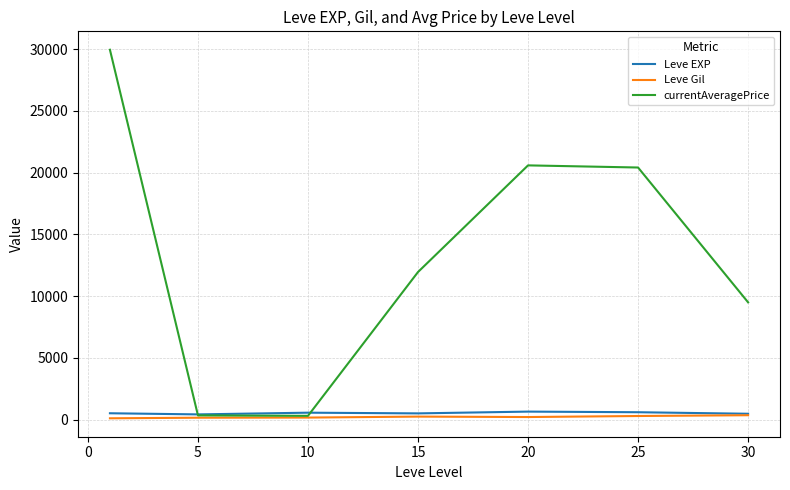

What is the maximum value shown in the chart?

29947.8